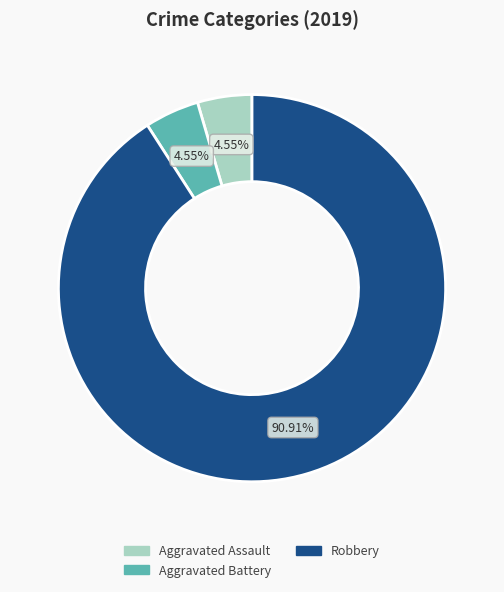

To the nearest percent, what is the combined percentage of Aggravated Battery and Robbery?

95%